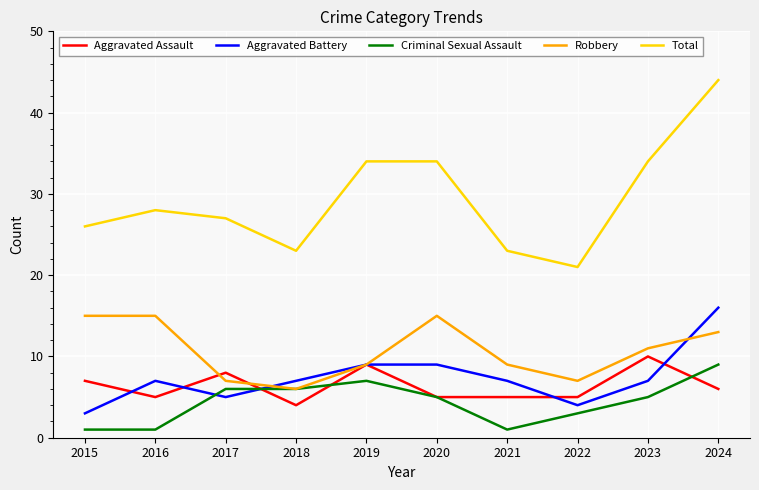

At which category does Aggravated Battery reach its first local peak?

2016